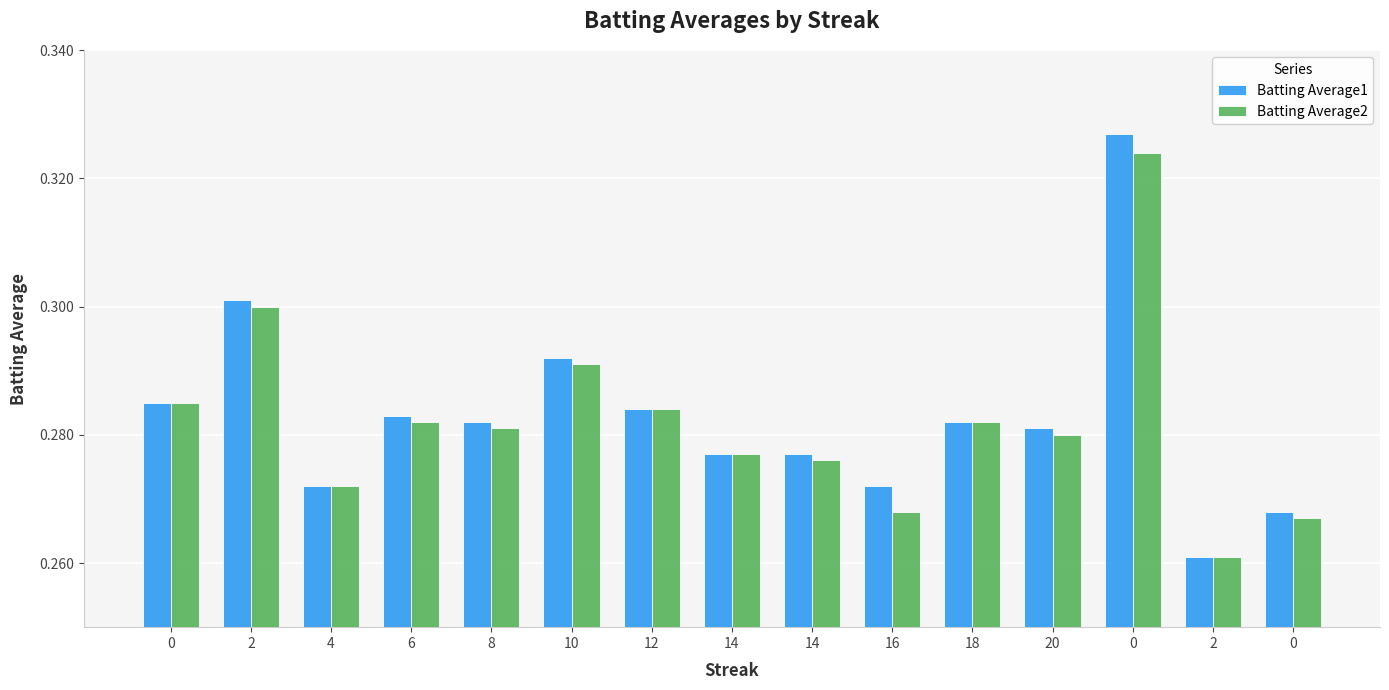

Reading left to right, transcribe all the data shown in this chart.

Batting Average1: 0.3	0.3	0.3	0.3	0.3	0.3	0.3	0.3	0.3	0.3	0.3	0.3	0.3	0.3	0.3
Batting Average2: 0.3	0.3	0.3	0.3	0.3	0.3	0.3	0.3	0.3	0.3	0.3	0.3	0.3	0.3	0.3